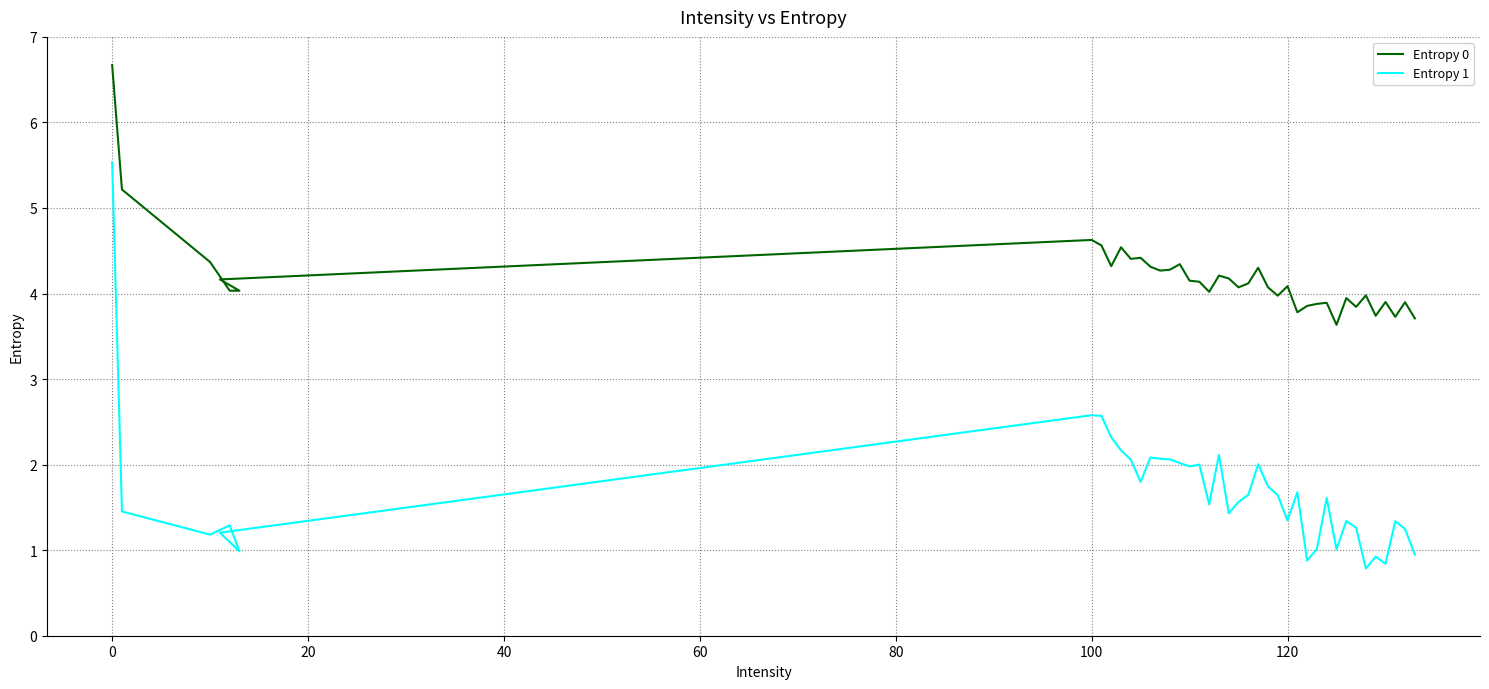

True or false: Entropy 0 and Entropy 1 cross at least once.

False